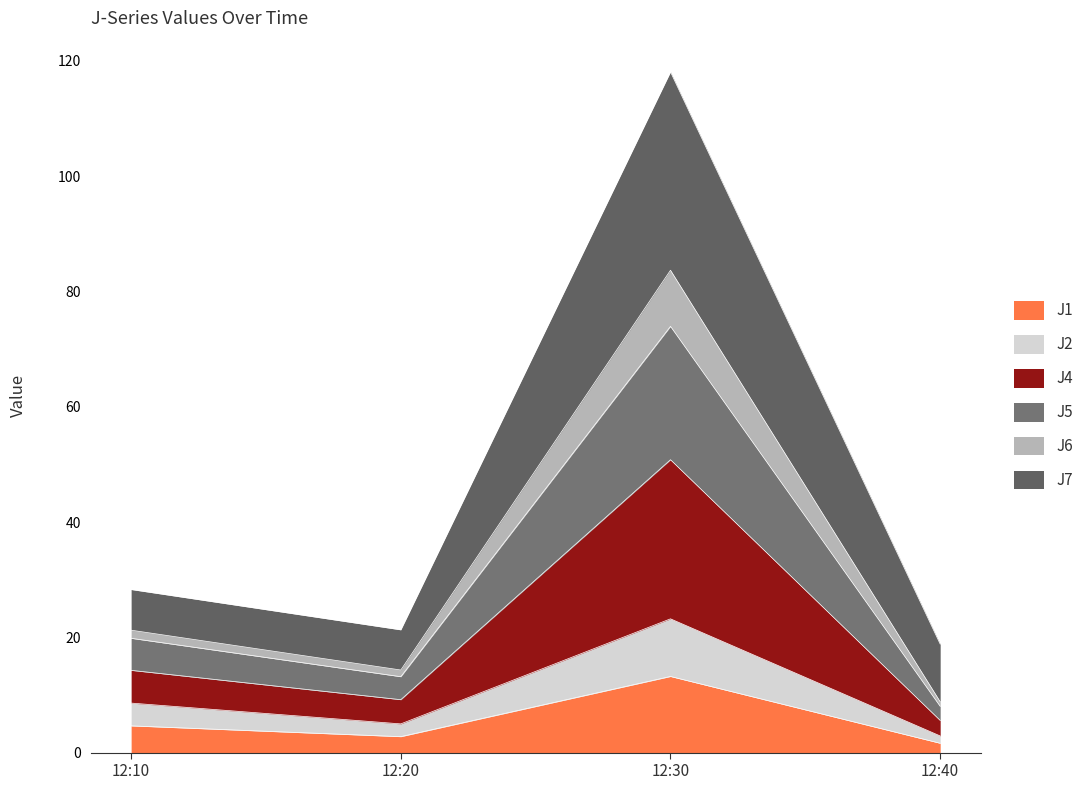

At which category is the sum across all series the highest?

12:30